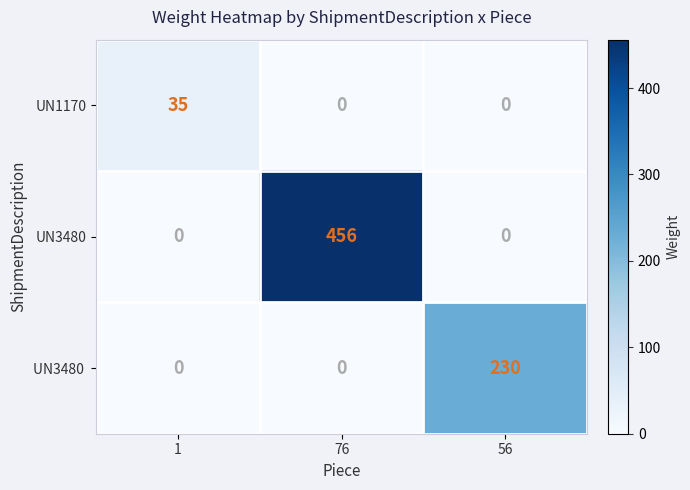

What is the difference between the highest and lowest values at 56?

230